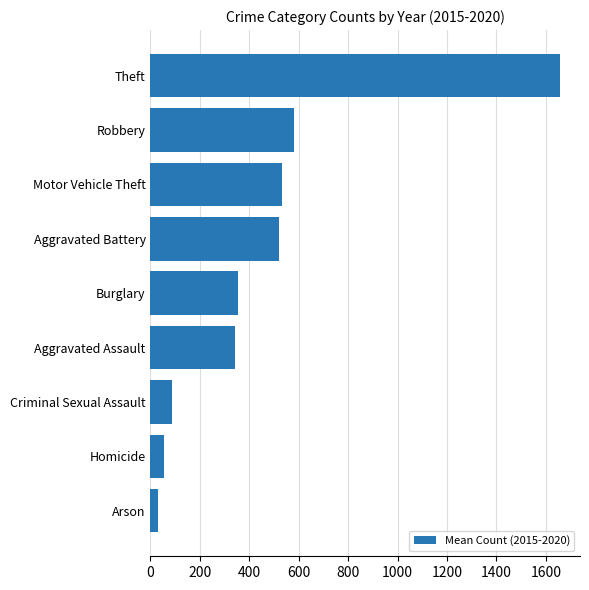

What is the difference between the maximum and minimum values?

1623.7